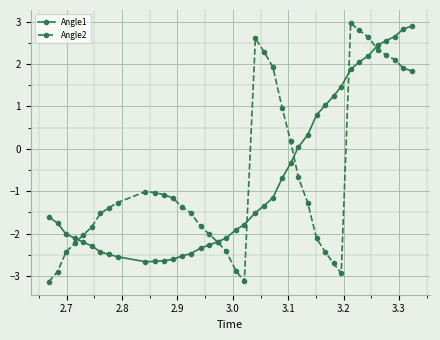

Which series has the widest spread of values?

Angle2